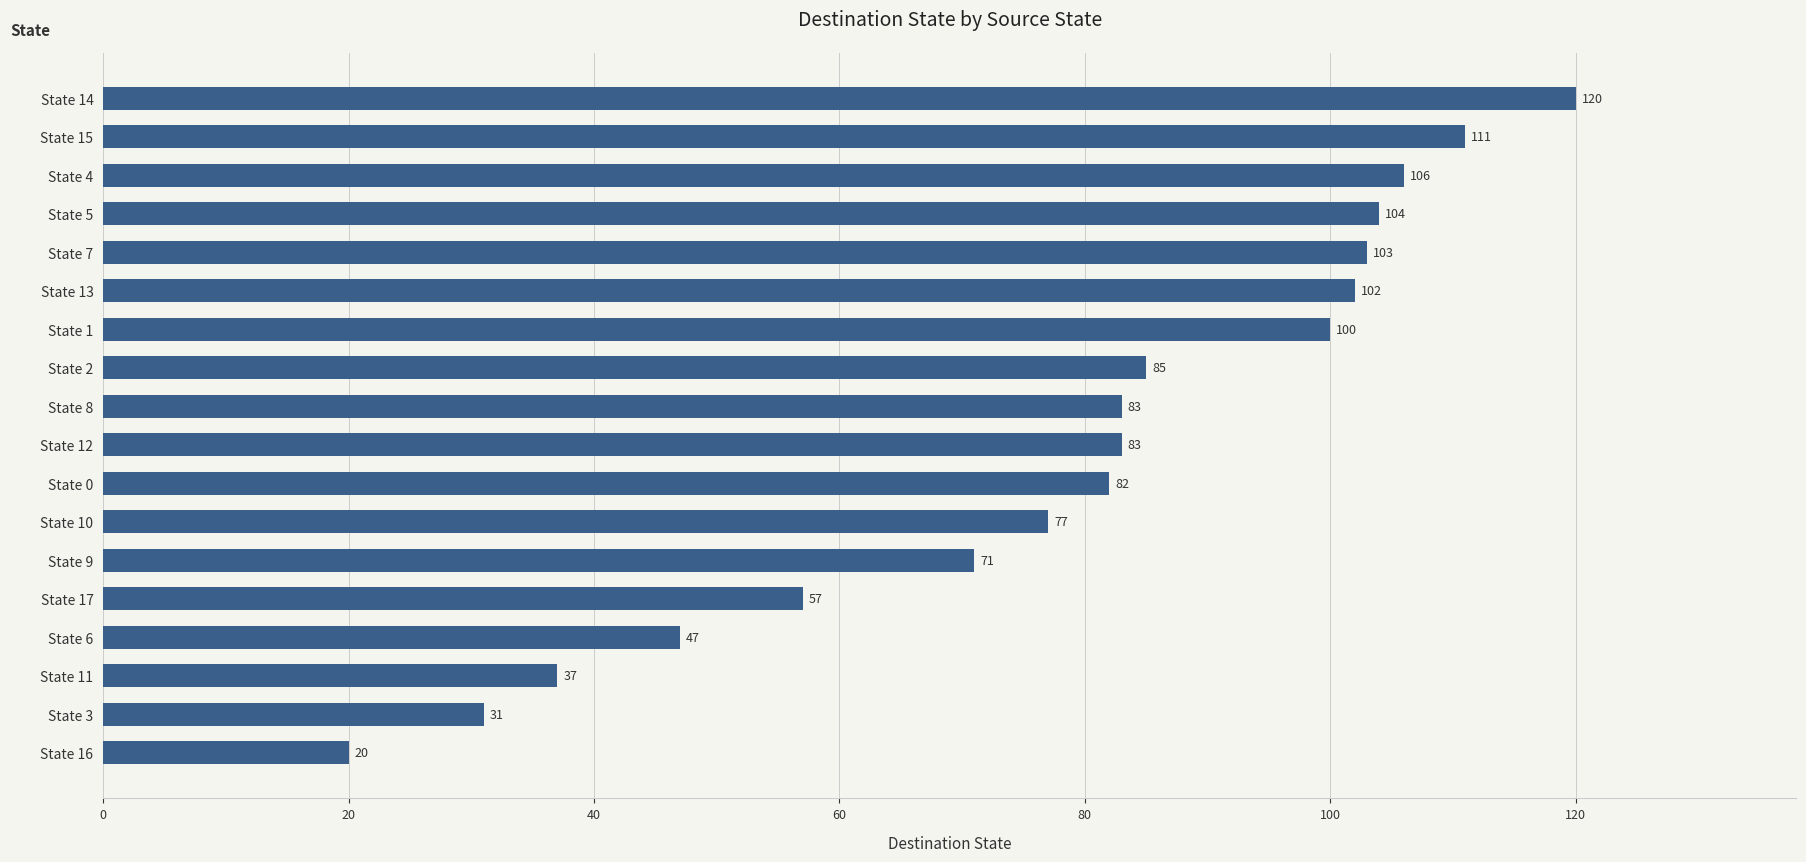

What is the maximum value shown in the chart?

120